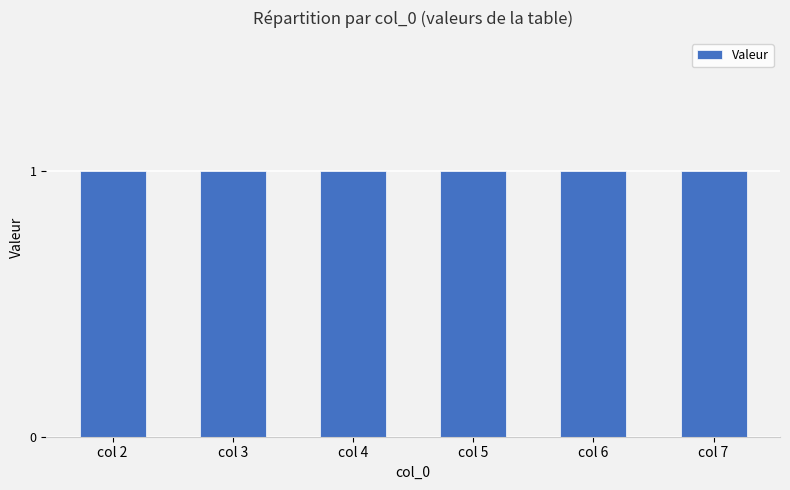

At 6, list the series in order from largest to smallest.

2, 3, 4, 5, 6, 7